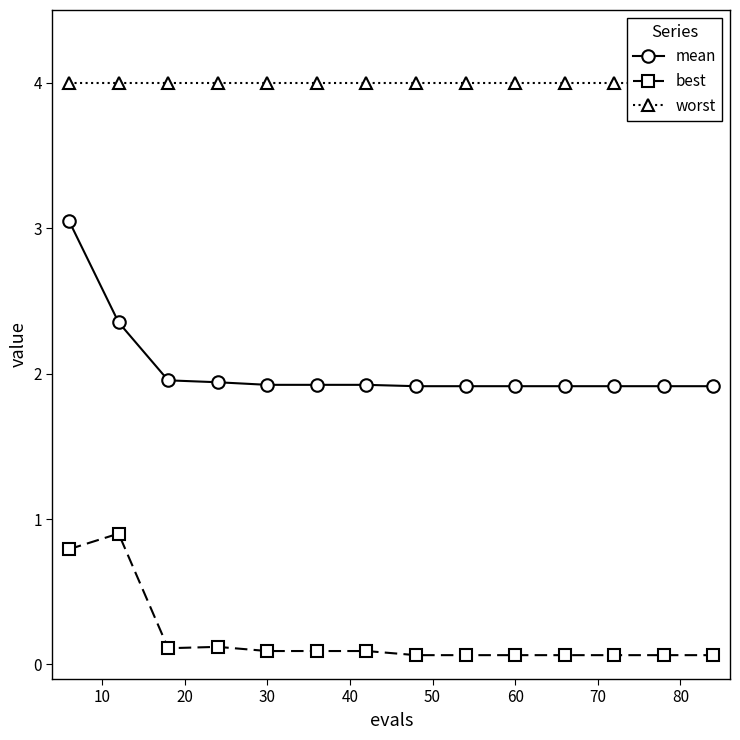

True or false: mean and best intersect in this chart.

False